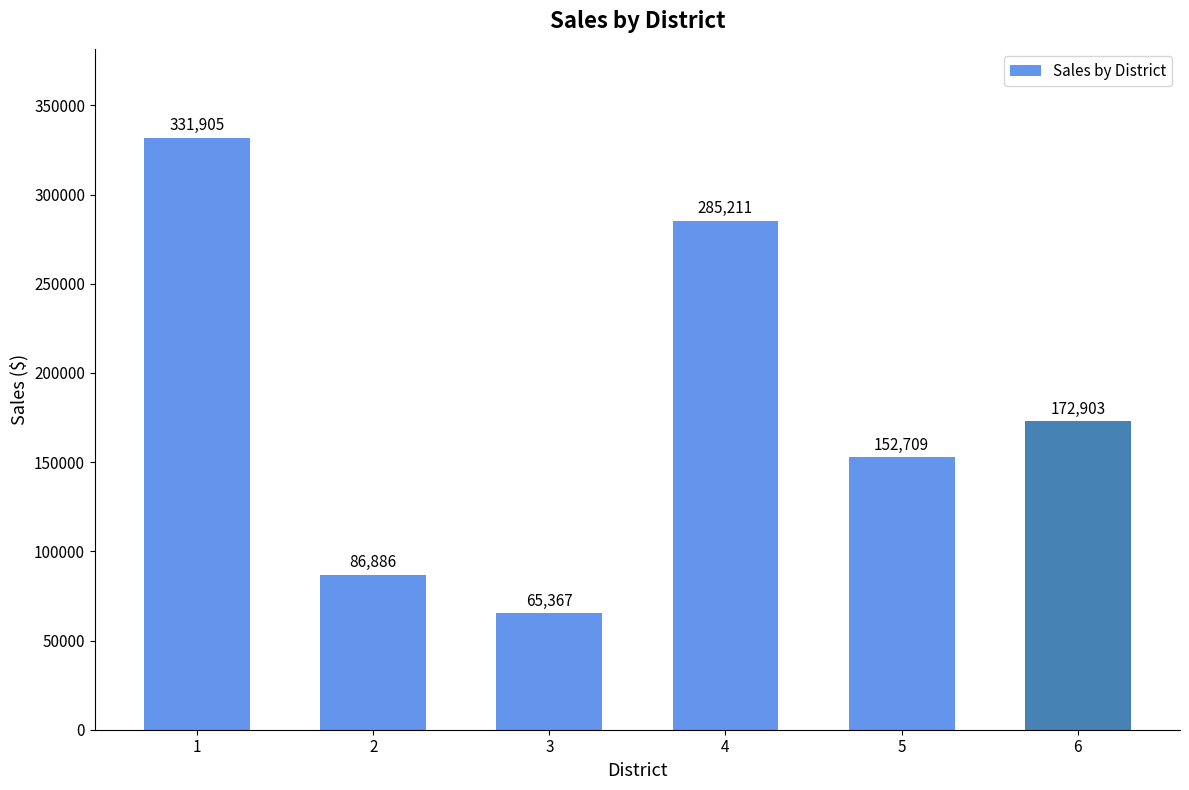

How many categories are shown in the chart?

6